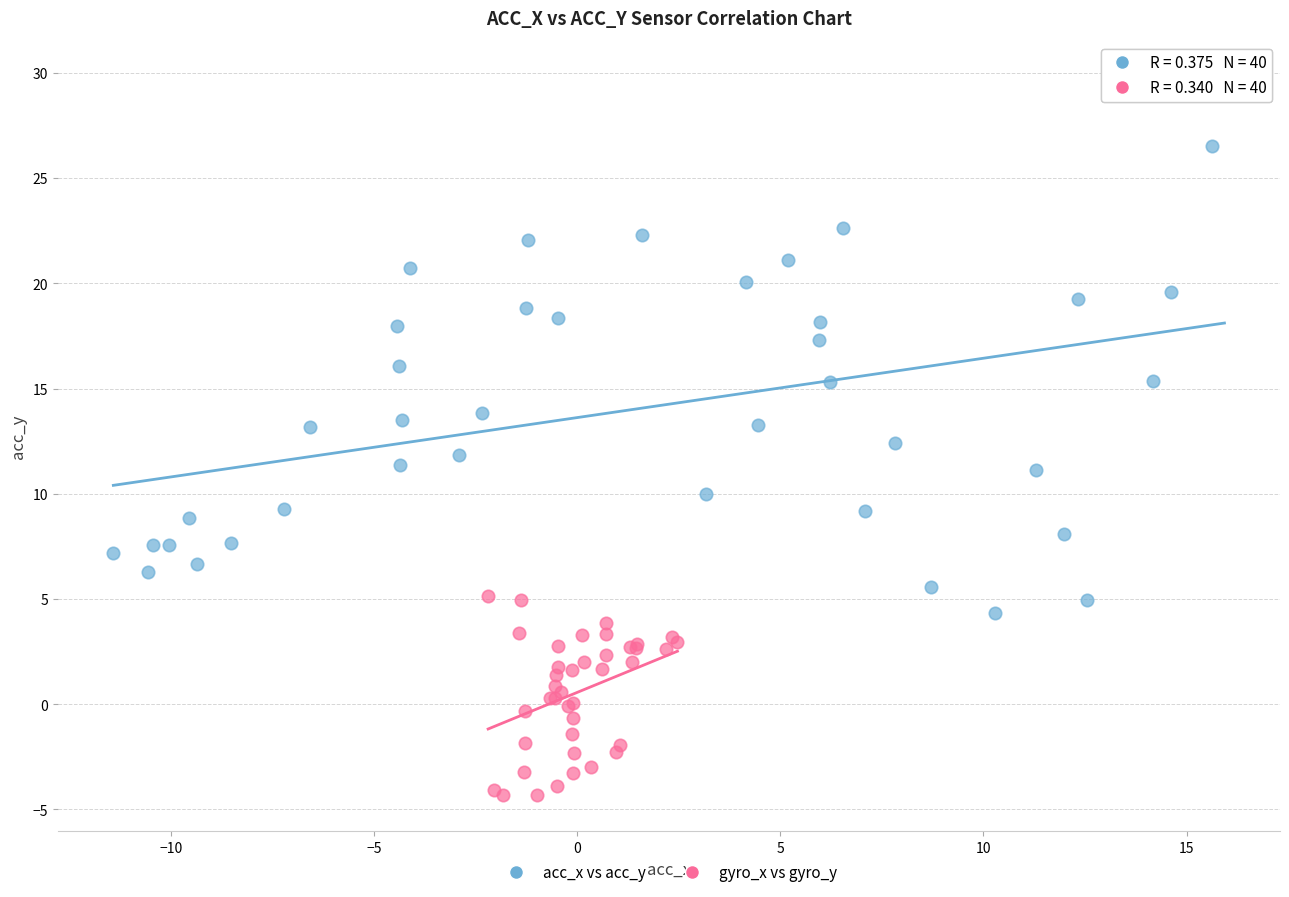

What are all the series names shown in the legend?

acc_x vs acc_y, gyro_x vs gyro_y